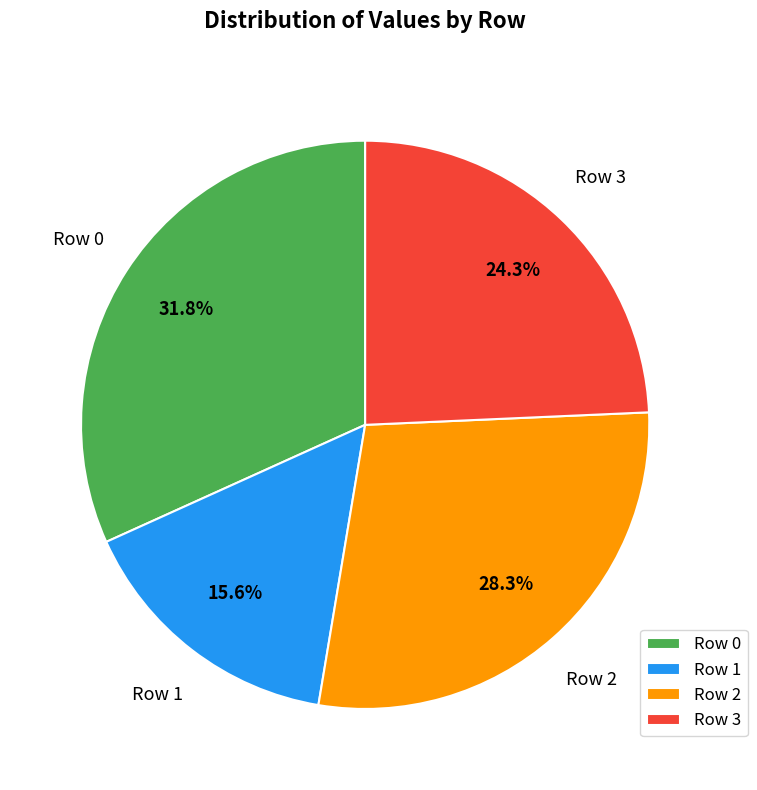

Which has a higher value, Row 1 or Row 0?

Row 0